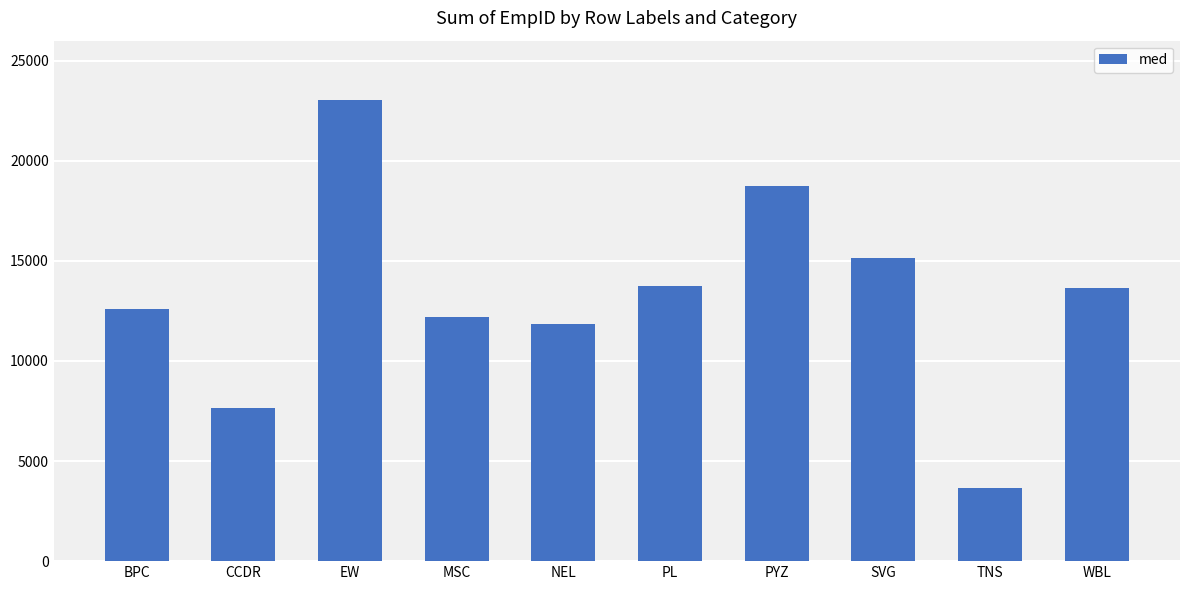

What is the greatest value displayed?

23017